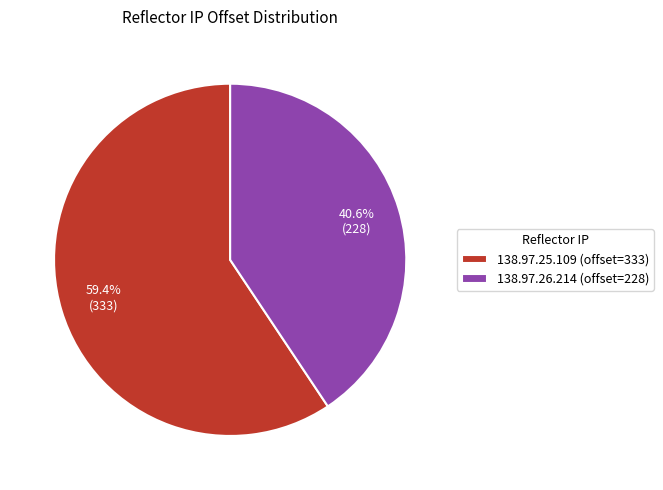

Rank the categories by value from highest to lowest.

138.97.25.109, 138.97.26.214